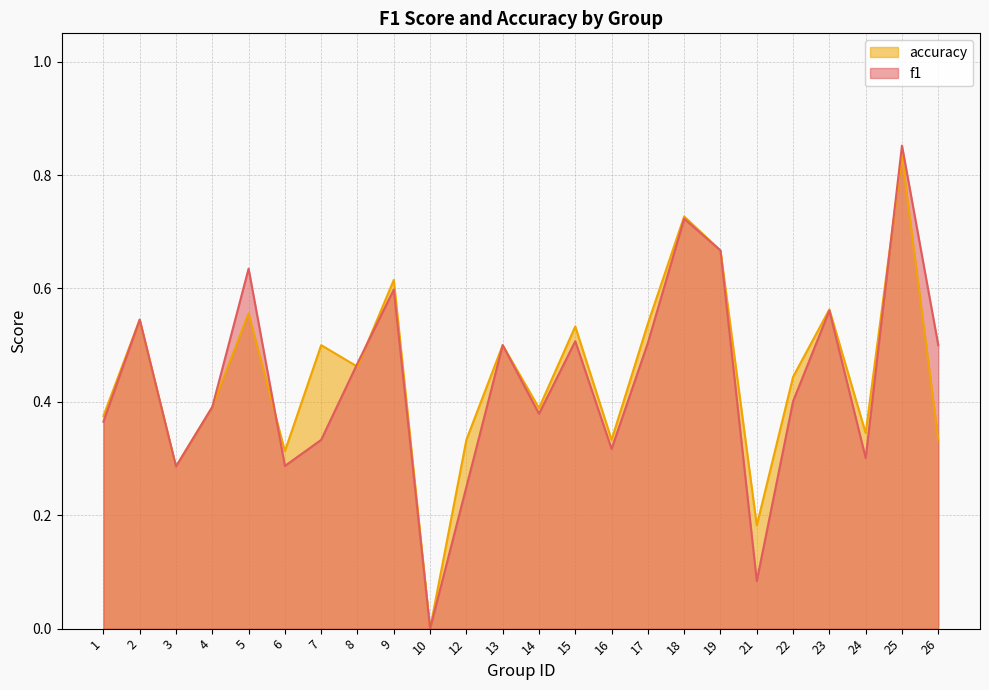

Rank the categories by f1 value from lowest to highest.

10, 21, 12, 3, 6, 24, 16, 7, 1, 14, 4, 22, 8, 13, 26, 17, 15, 2, 23, 9, 5, 19, 18, 25